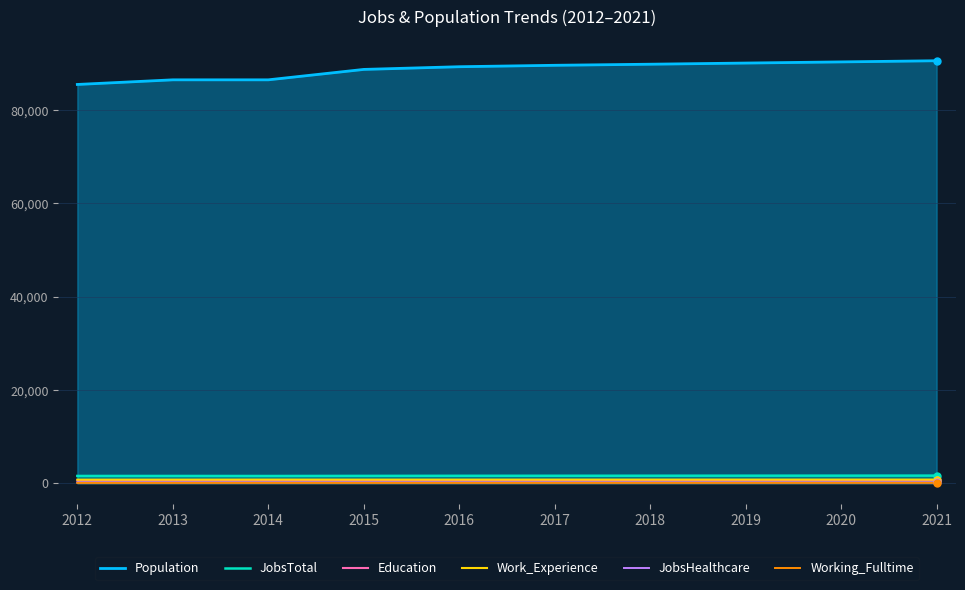

What is the spread (max minus min) of values at 2012?

85461